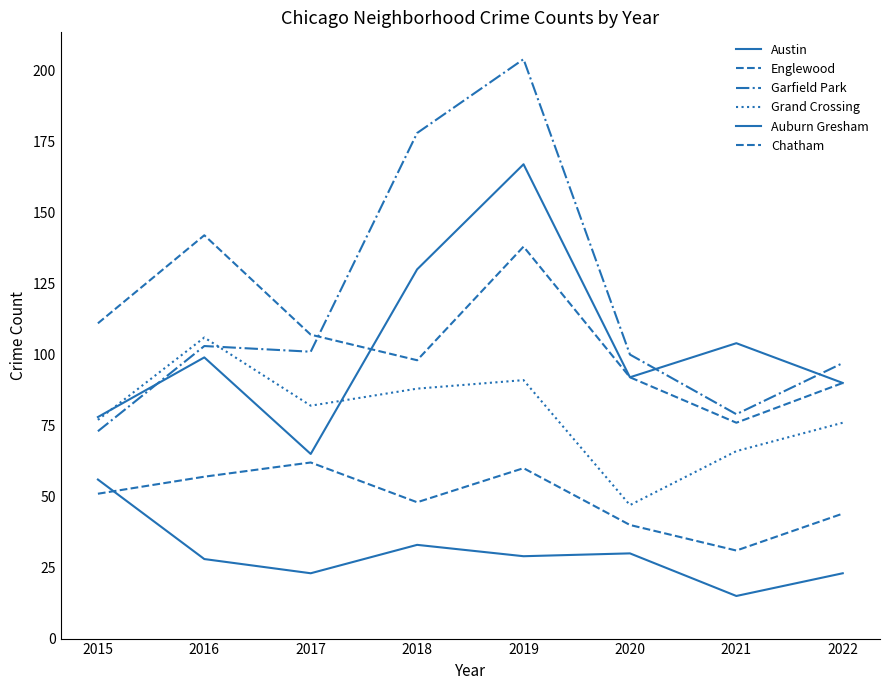

Does the chart have visible grid lines?

No